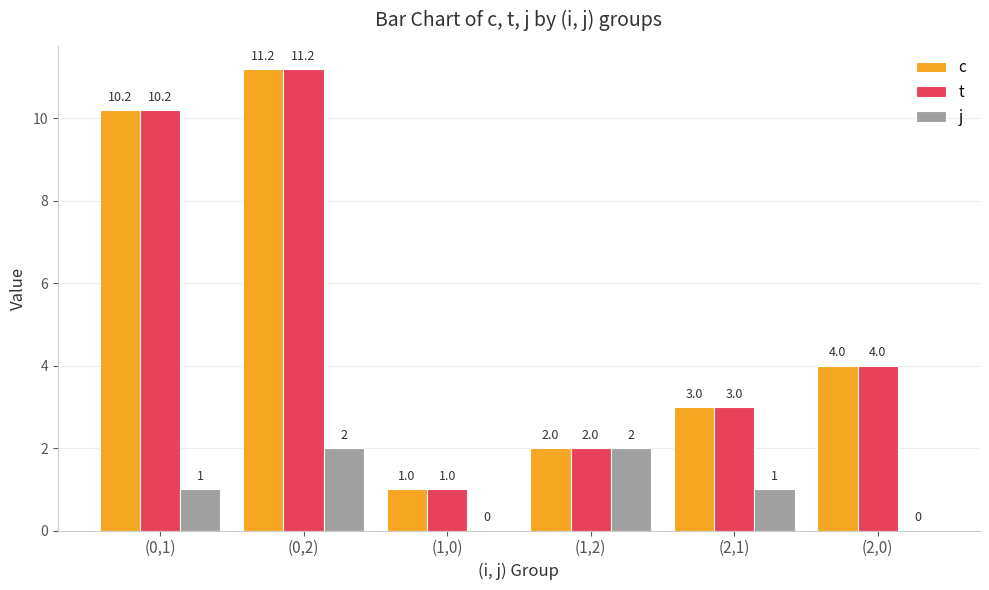

Reading left to right, transcribe all the data shown in this chart.

c: 10.2	11.2	1.0	2.0	3.0	4.0
t: 10.2	11.2	1.0	2.0	3.0	4.0
j: 1.0	2.0	0.0	2.0	1.0	0.0